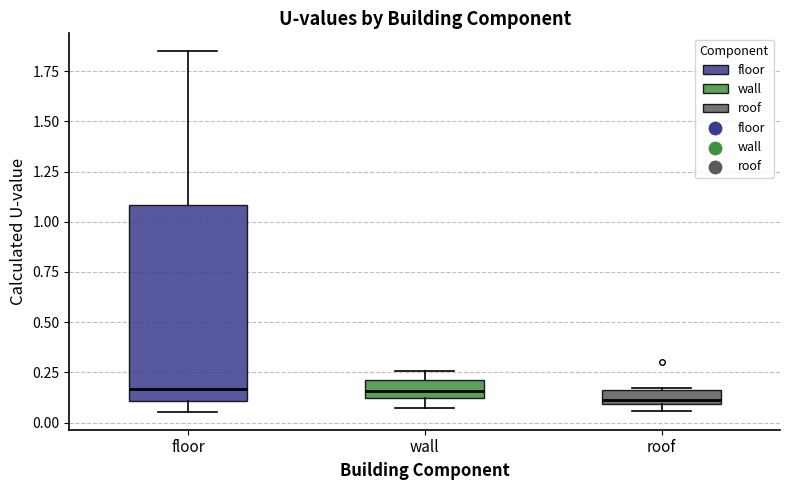

Where does the upper whisker of the box for floor end on the y-axis? The values are not printed on the chart, so give them approximately, as read against the axis.

1.85